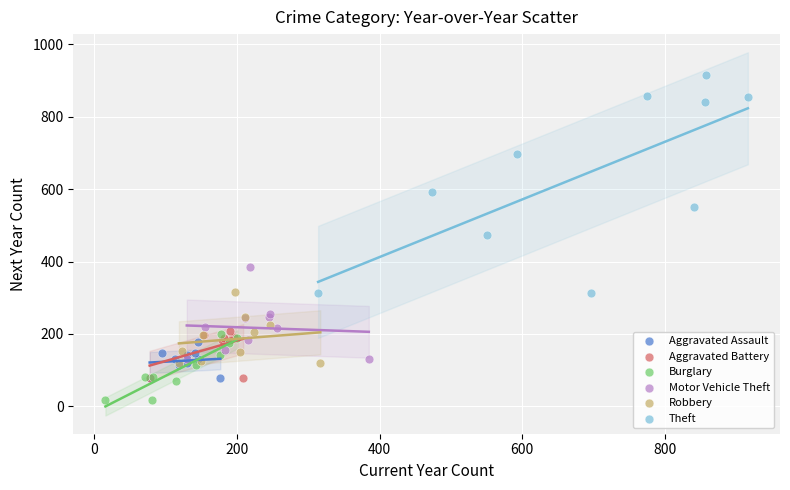

Which series has the largest Y range (max minus min)?

Theft